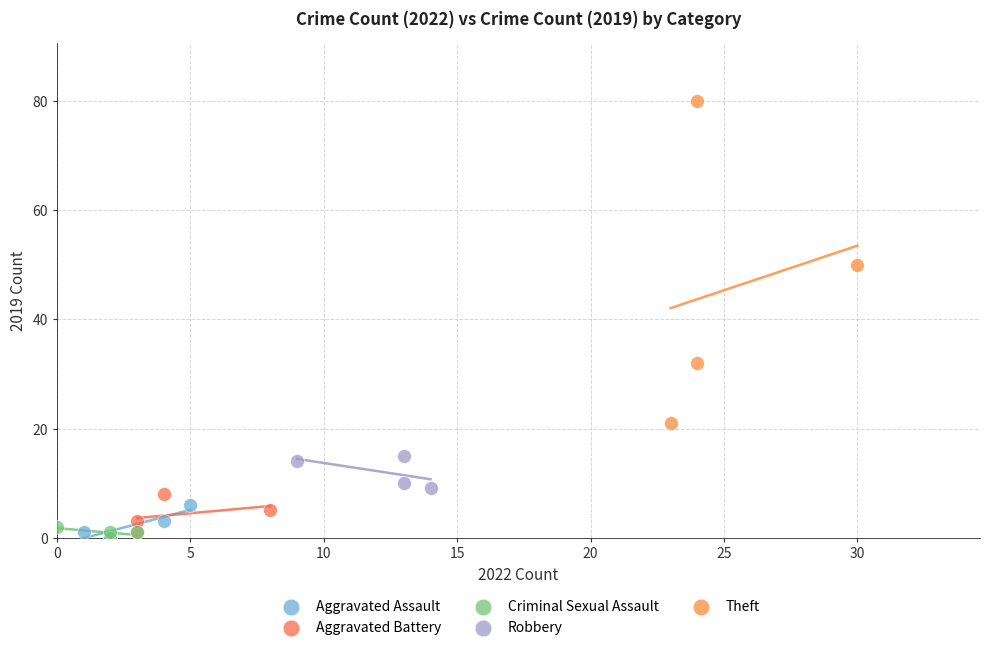

What are all the series names shown in the legend?

Aggravated Assault, Aggravated Battery, Criminal Sexual Assault, Robbery, Theft